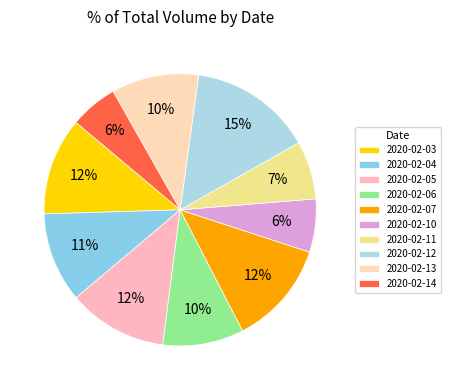

To the nearest percent, what is the combined percentage of 2020-02-14 and 2020-02-03?

17%